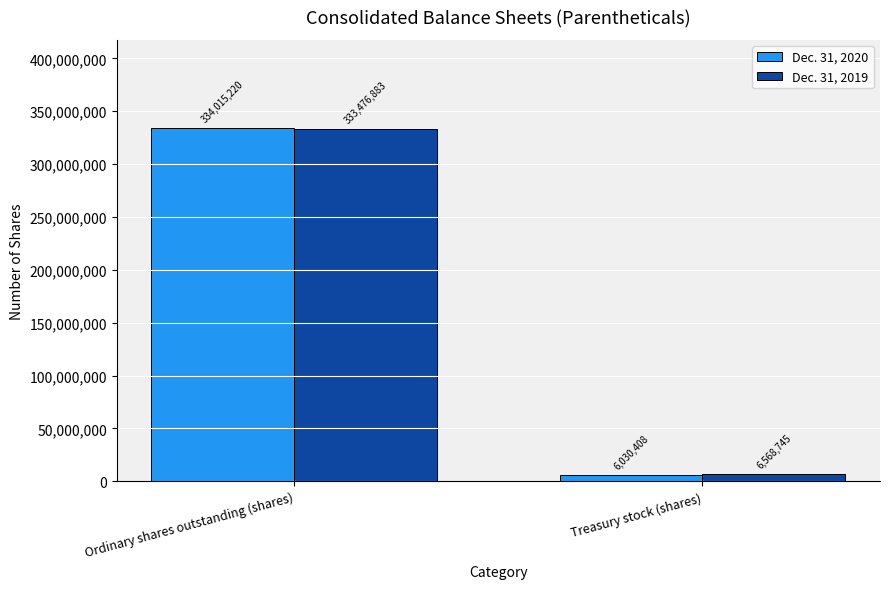

At which category is the sum across all series the highest?

Ordinary shares outstanding (shares)